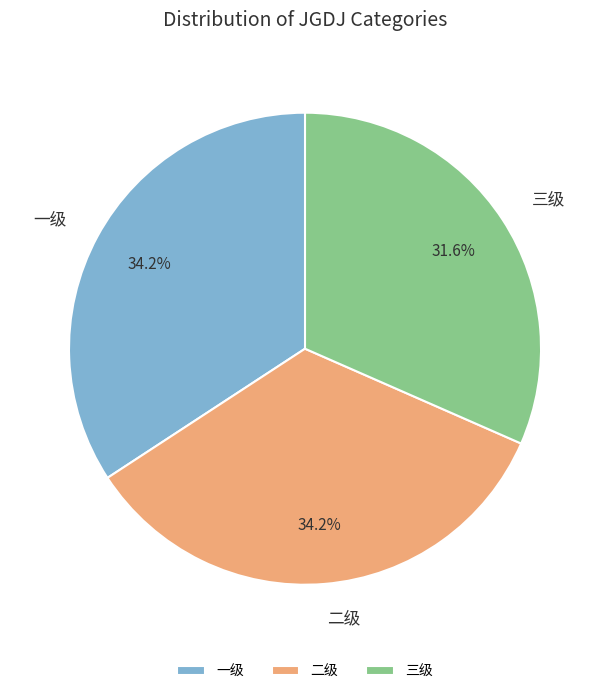

To the nearest percent, what is the combined percentage of 一级 and 三级?

66%